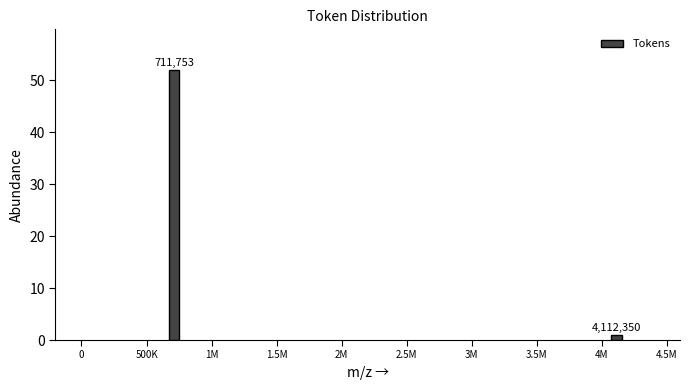

How many bars are there in total?

2